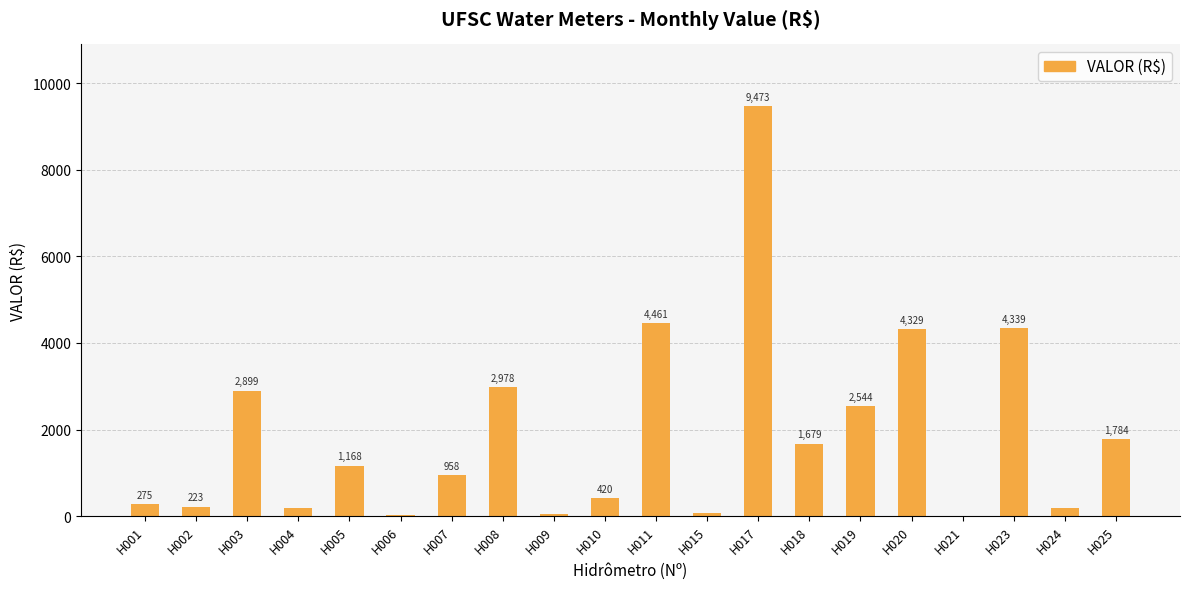

Read the value at H010.

419.6